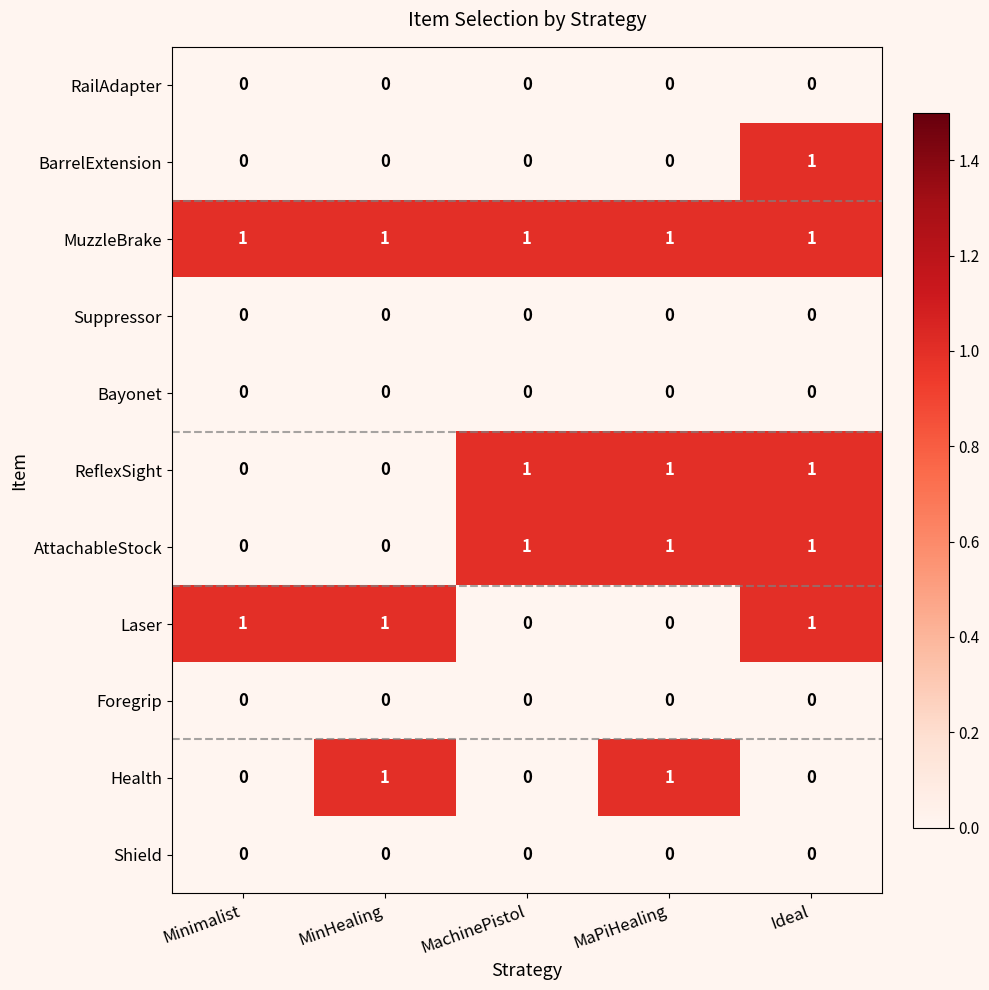

At which category is the sum across all series the highest?

Ideal